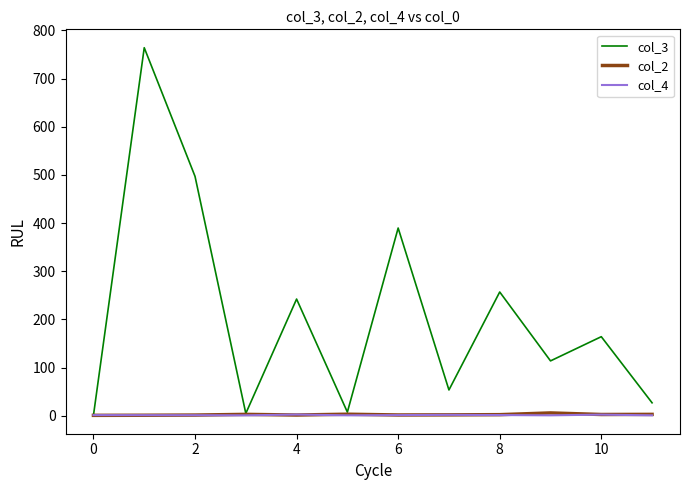

Which series has the widest spread of values?

col_3